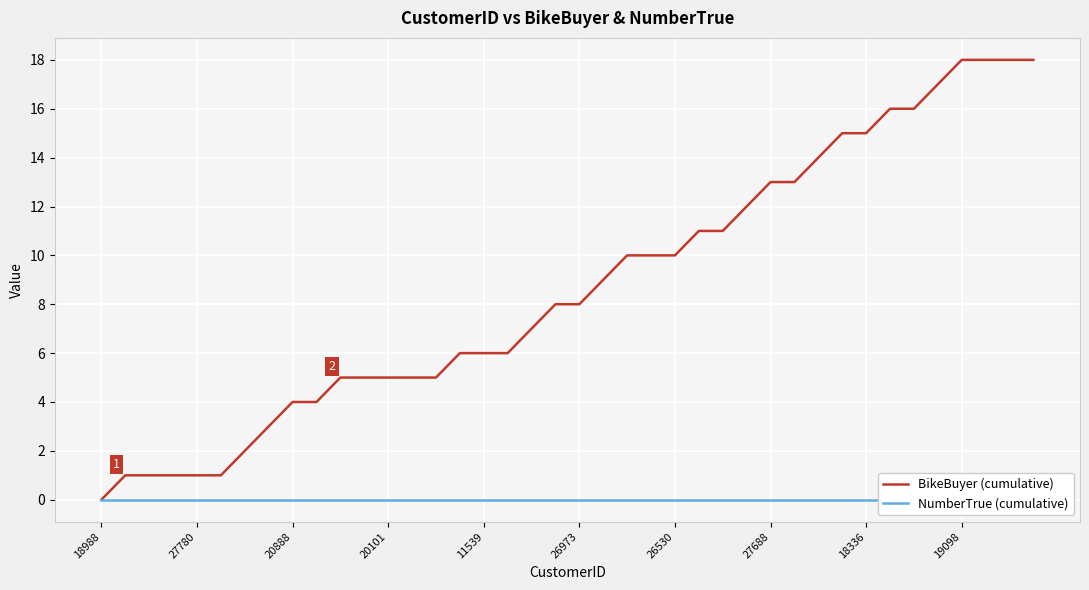

True or false: BikeBuyer (cumulative) has a value of 9 at 39.

False